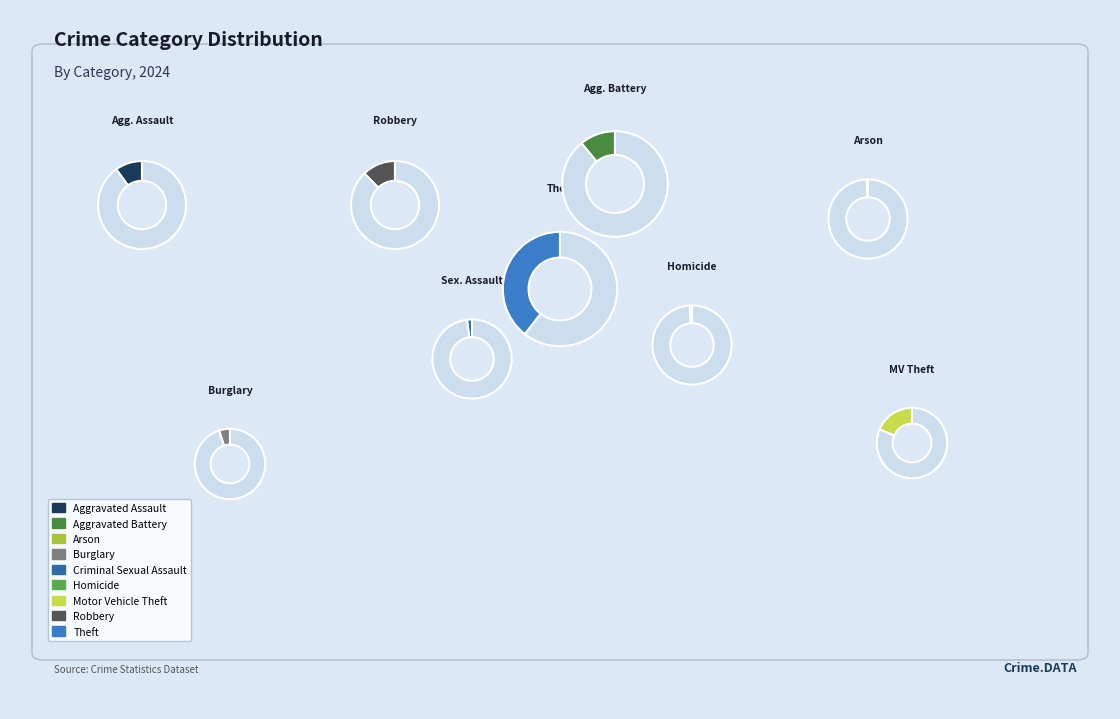

How many segments does this pie chart have?

9